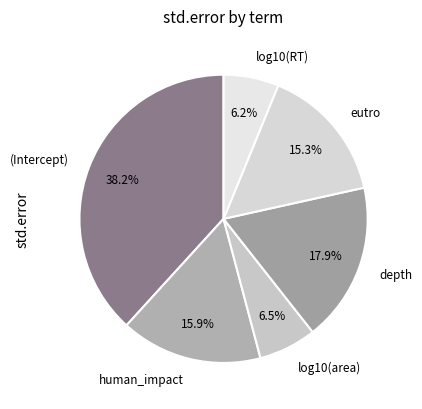

How many slices are in this pie chart?

6